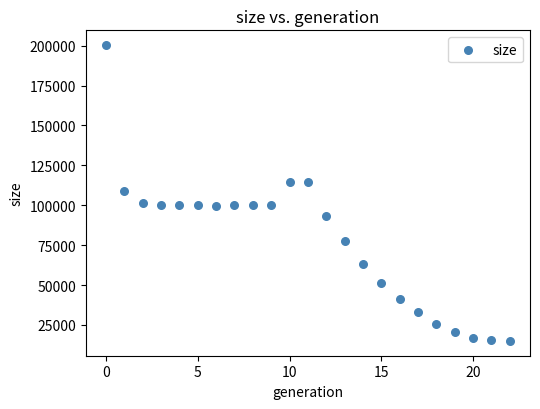

How many points are shown in the scatter plot?

23